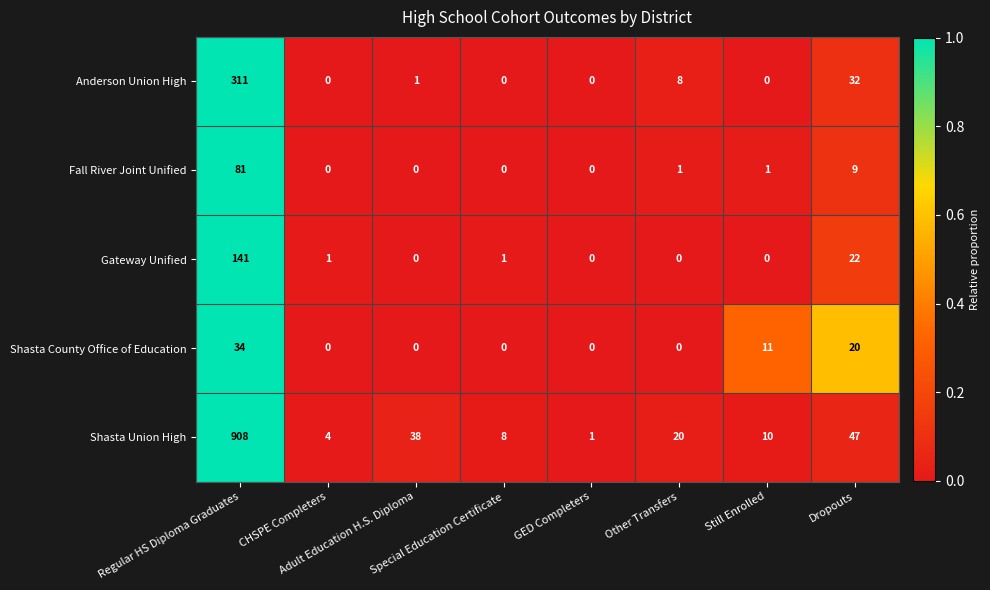

What is the sum of all Gateway Unified values?

165